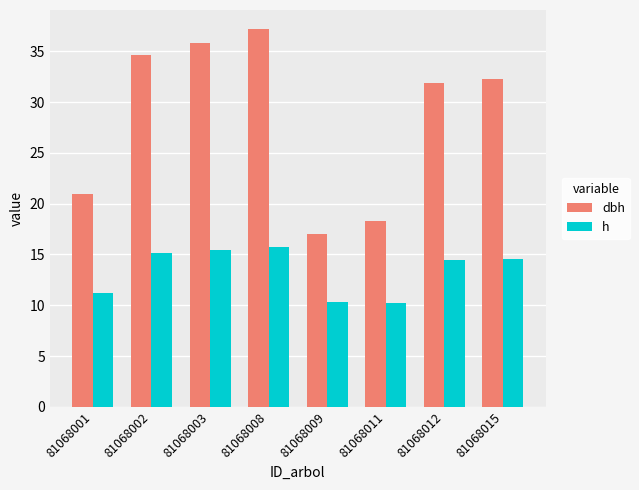

Which series has the largest range (max minus min)?

dbh